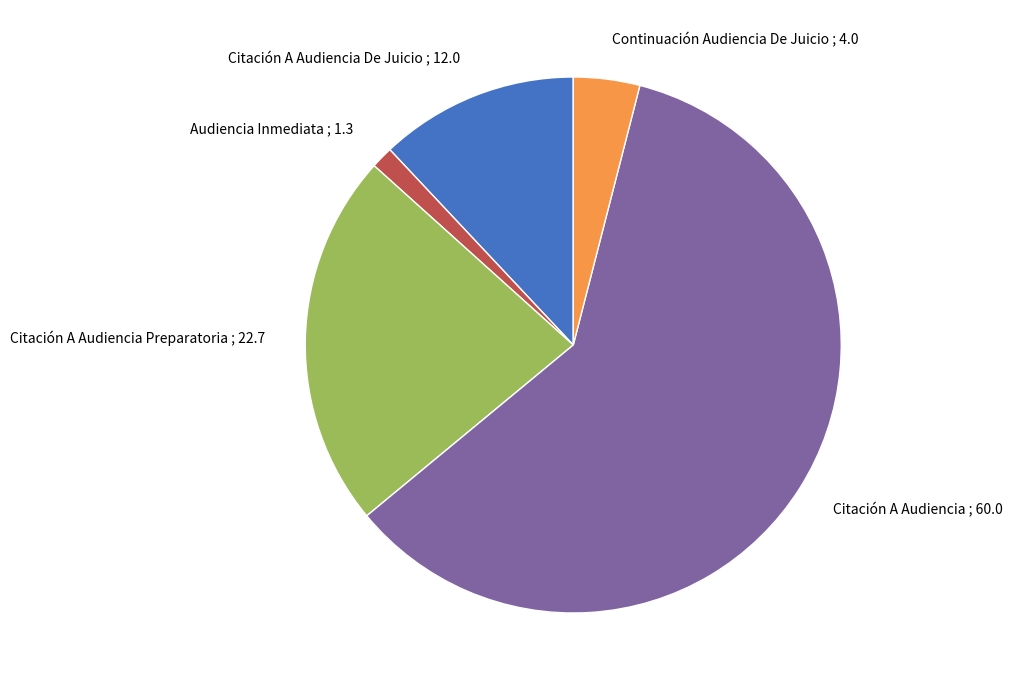

What is the ratio of the value at Citación A Audiencia ; 60.0 to the value at Continuación Audiencia De Juicio ; 4.0?

15.0